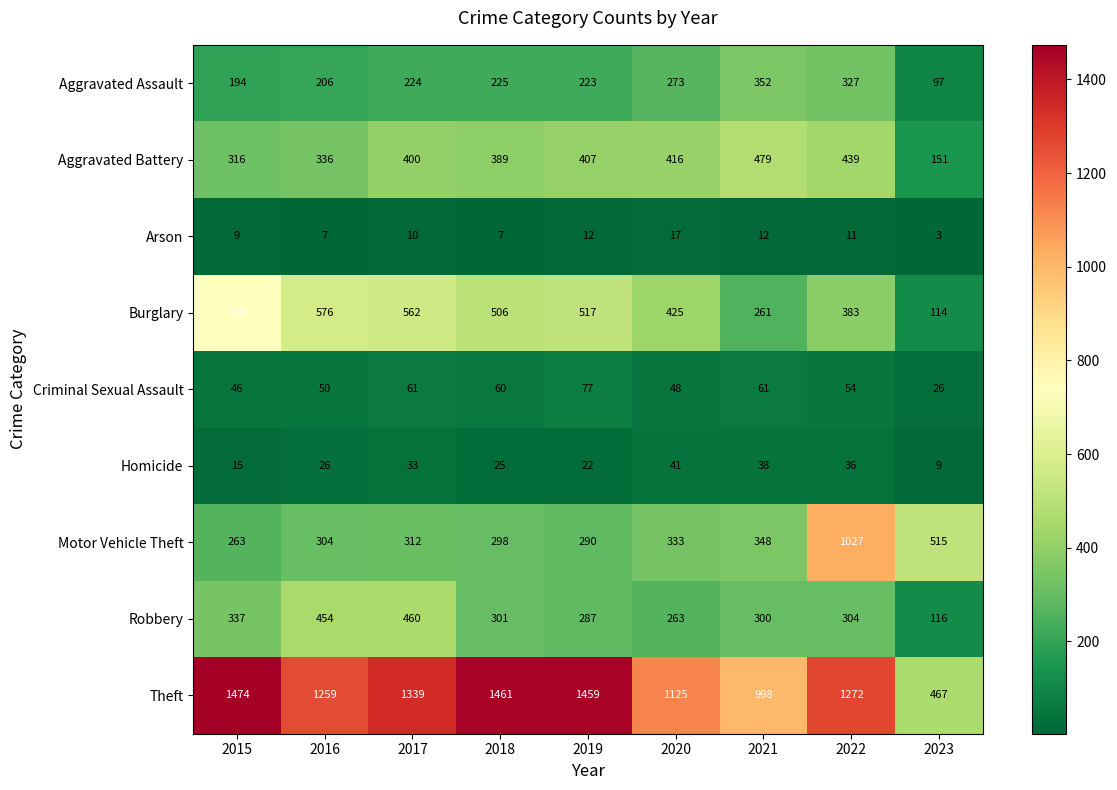

Is it true that Robbery equals 402 at 2018?

False